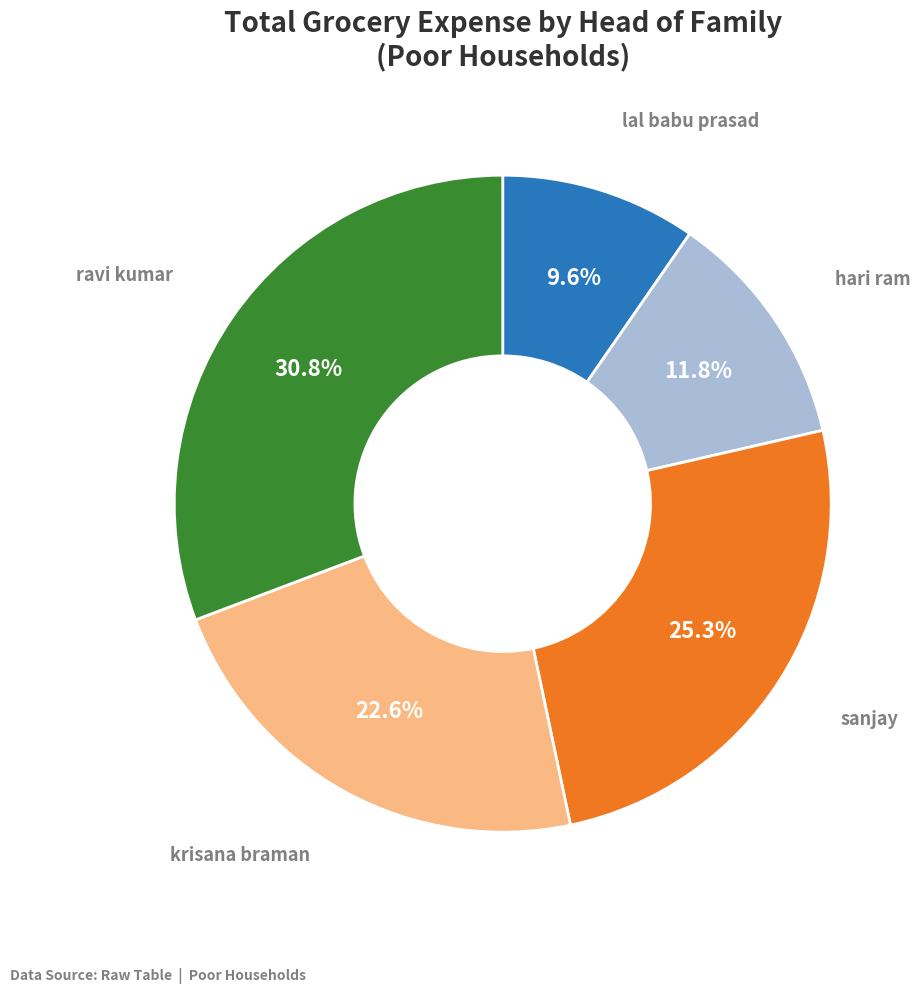

What percentage do sanjay and hari ram together represent?

37.1%